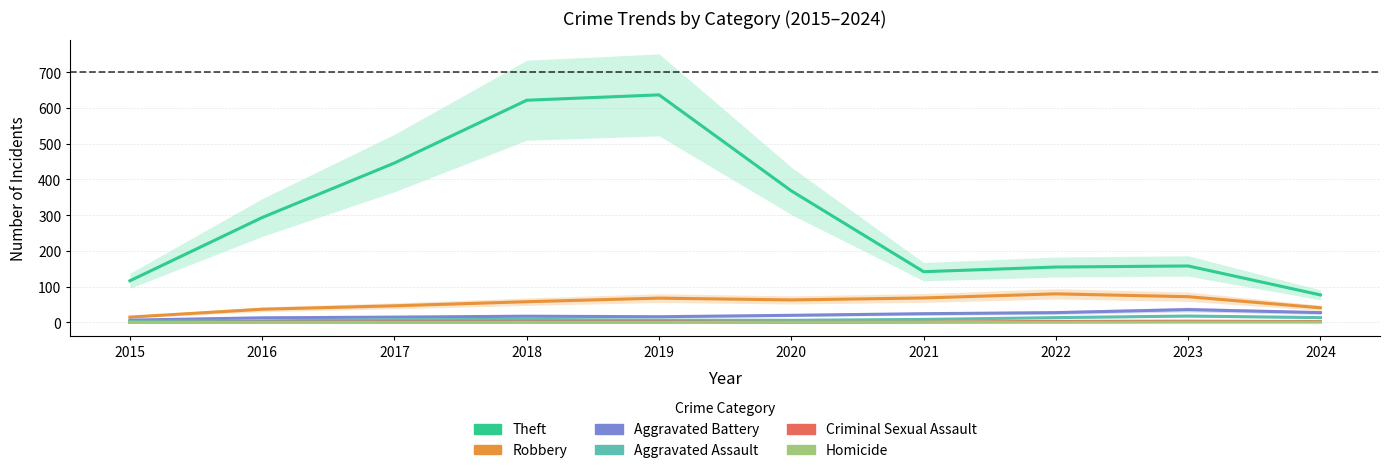

At 2017, list the series in order from largest to smallest.

Theft, Robbery, Aggravated Battery, Aggravated Assault, Criminal Sexual Assault, Homicide